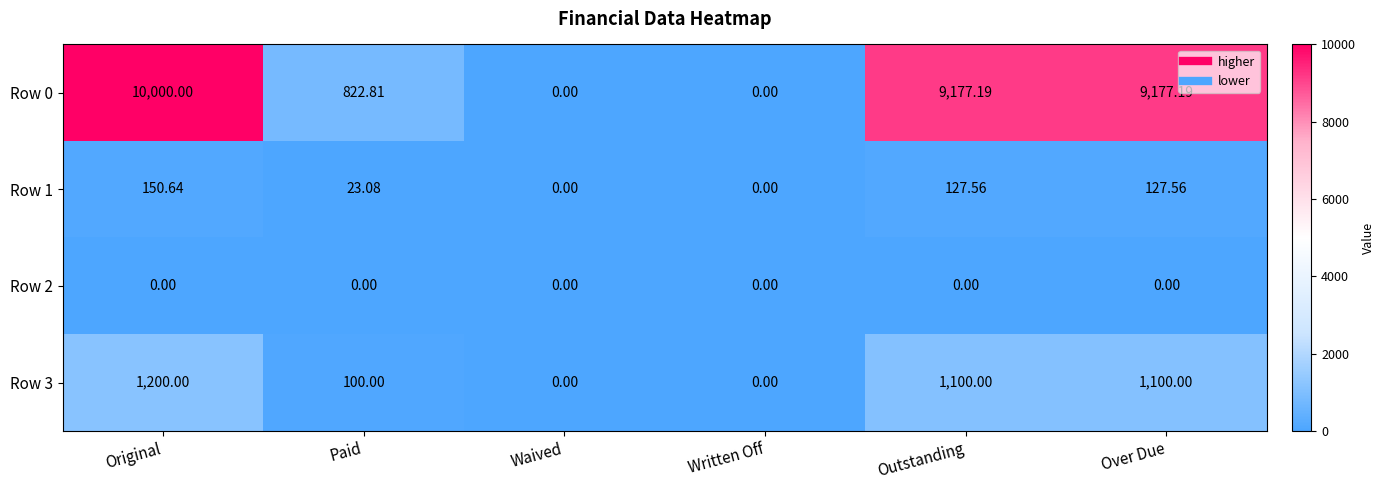

At which label is Row 3 closest to 600?

Paid